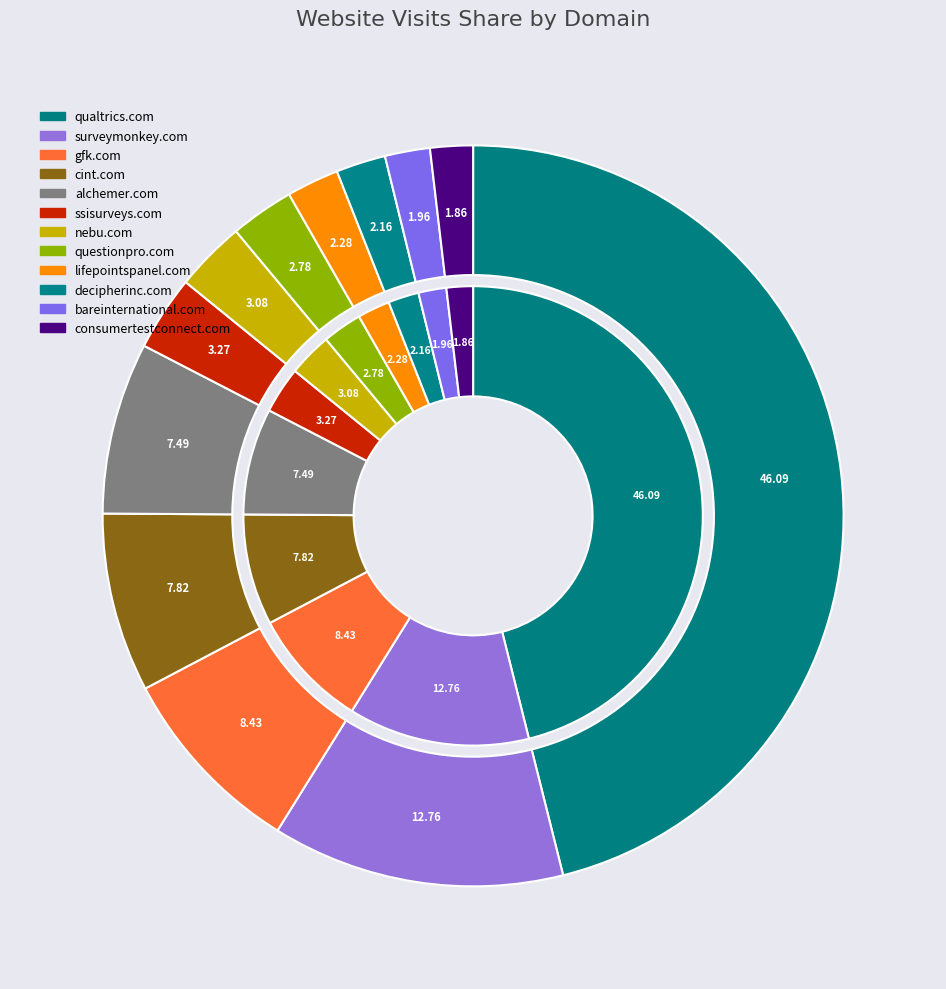

How much of the chart is everything except alchemer.com?

92.5%